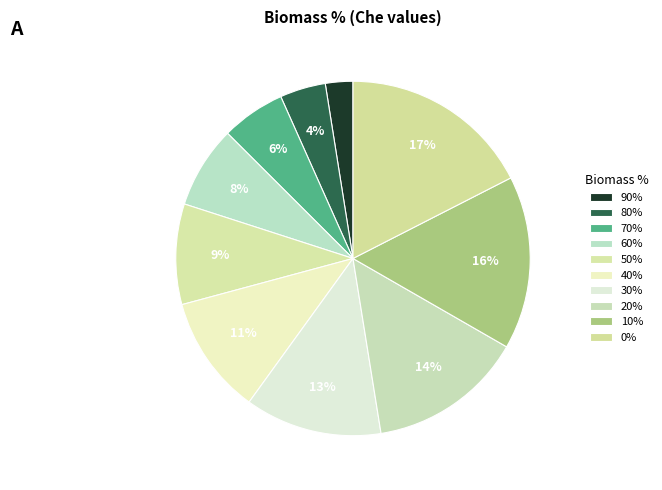

To the nearest percent, what percentage of the pie is 30%?

13%